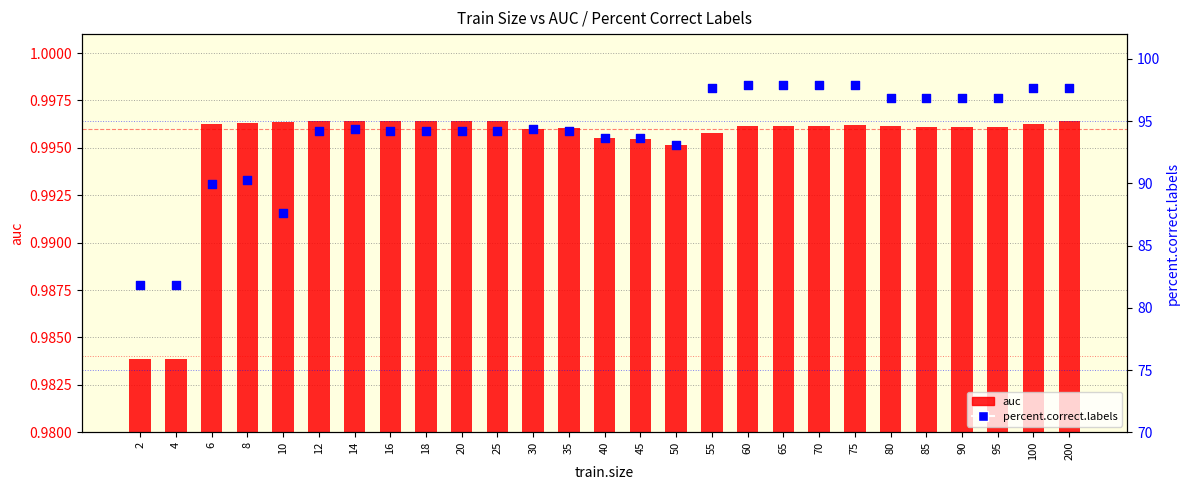

What are all the series names shown in the legend?

auc, percent.correct.labels